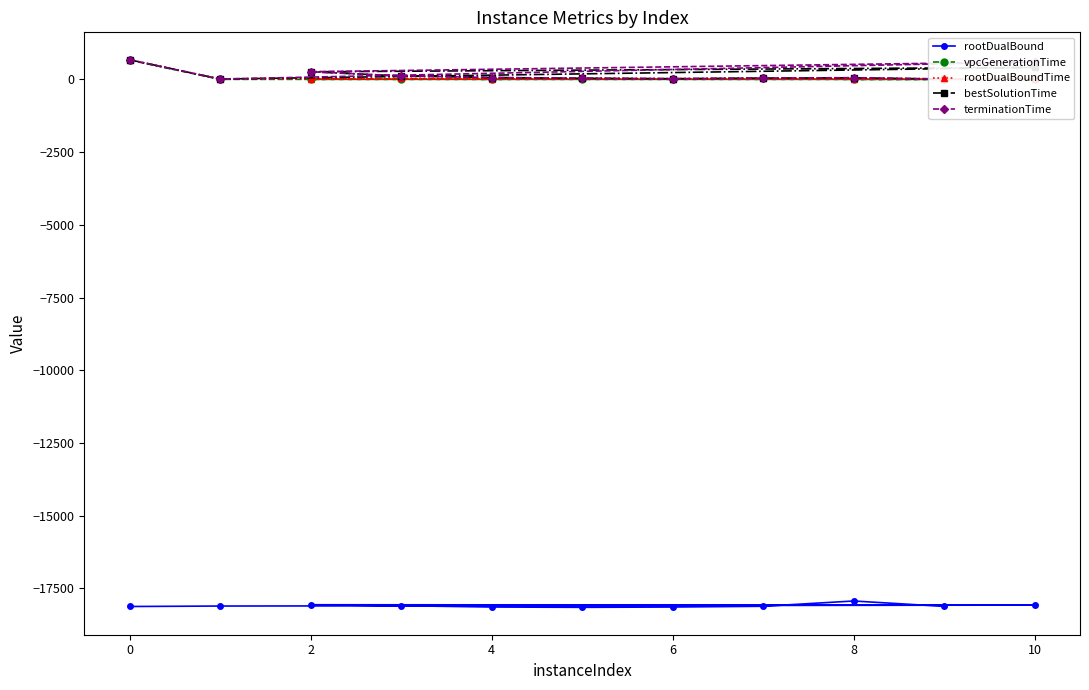

Which series has the widest spread of values?

rootDualBoundTime